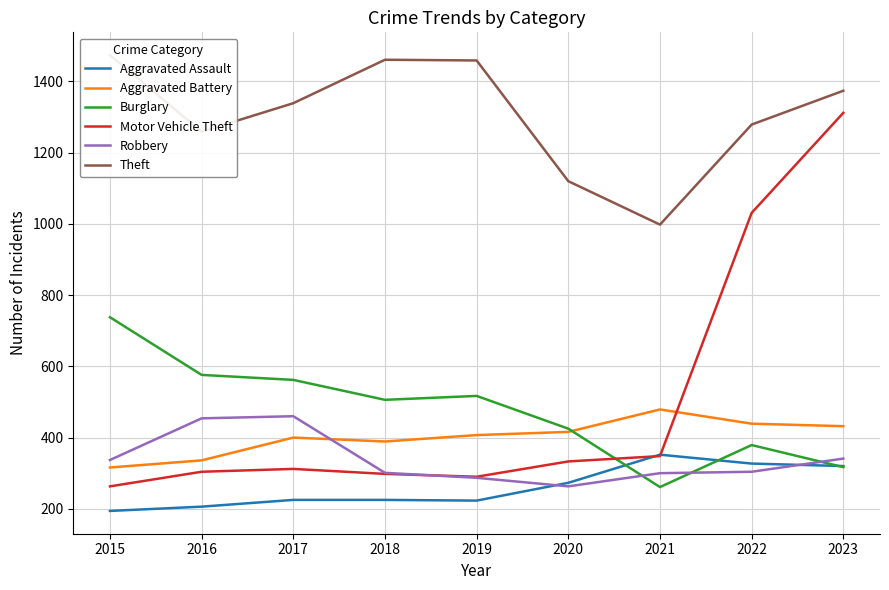

What is the sum of the Burglary values at 2021 and 2018?

767